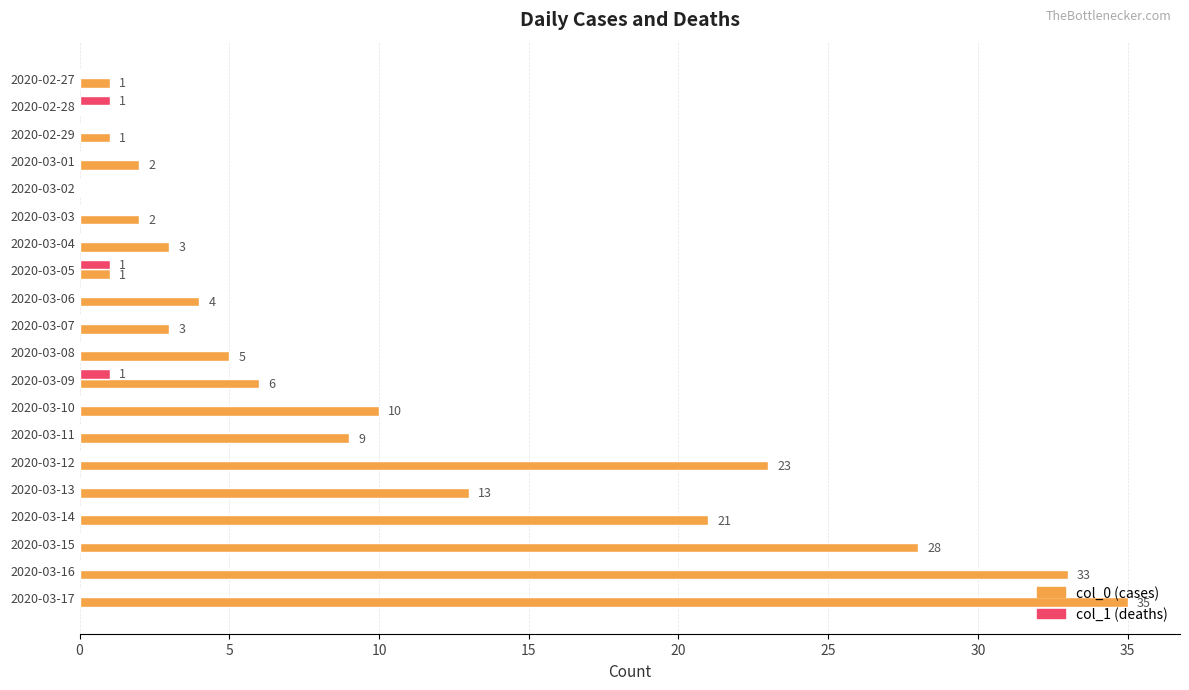

The col_1 (deaths) series shows 0 at 2020-03-07. True or false?

True